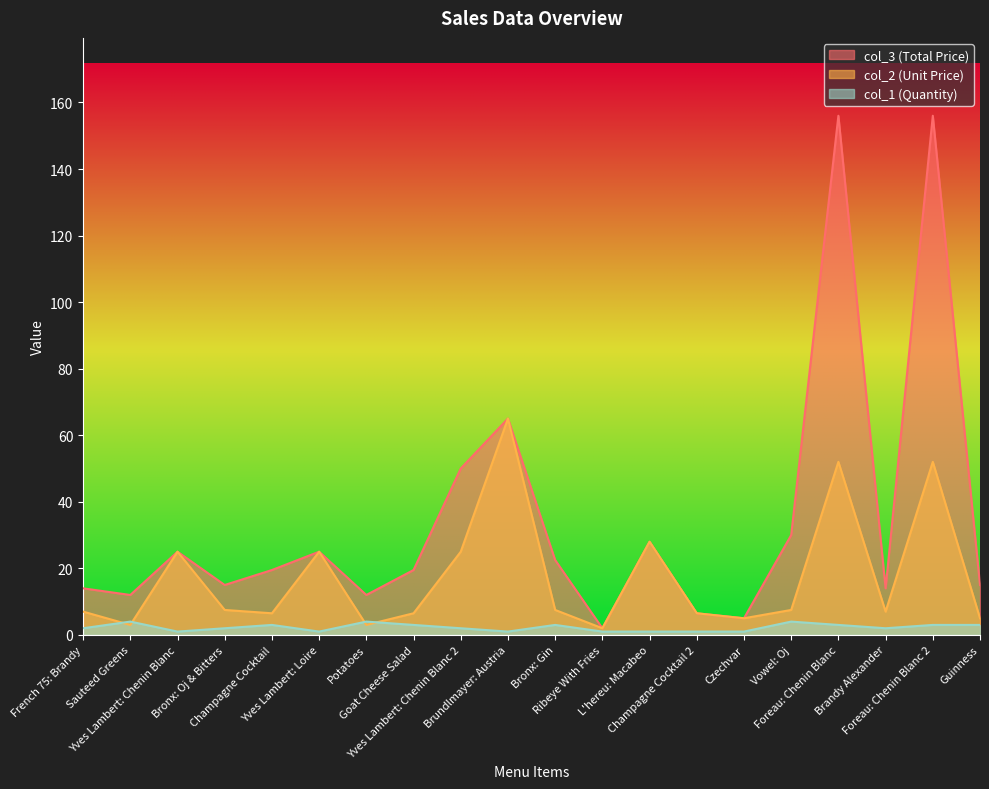

How many distinct data groups are displayed?

3